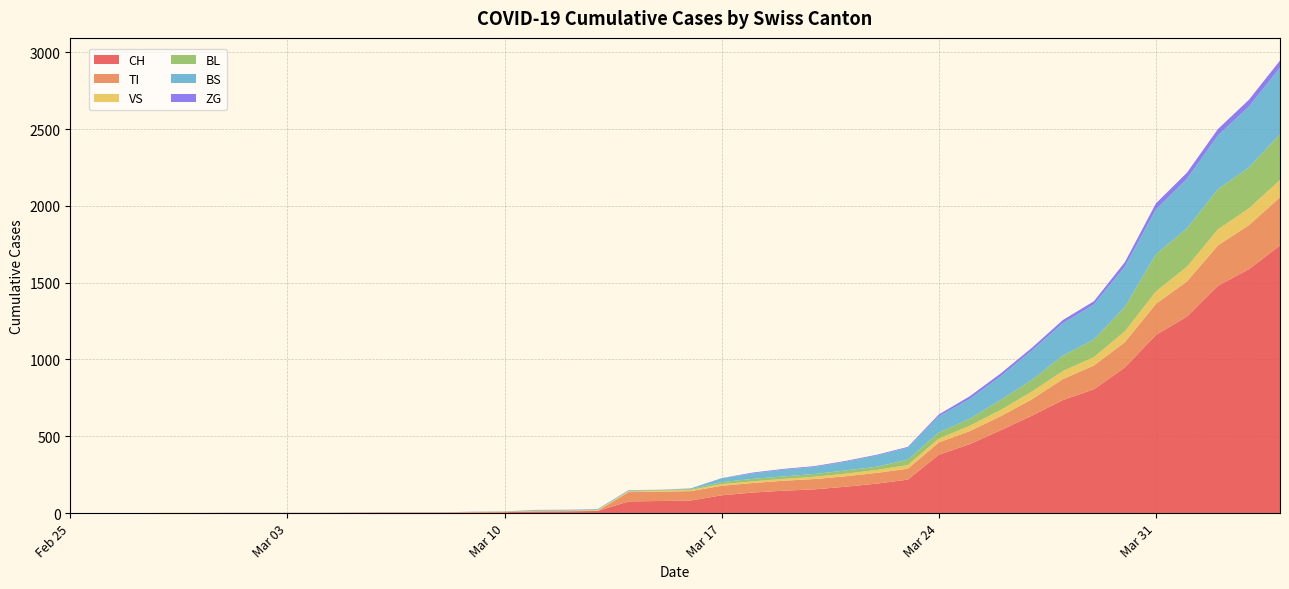

Reading left to right, transcribe all the data shown in this chart.

CH: 0	0	0	0	0	0	0	0	0	2	3	3	3	5	6	11	12	14	76	79	82	116	134	146	155	172	192	218	380	449	540	634	736	806	948	1160	1279	1480	1588	1742
TI: 0	0	0	0	0	0	0	0	0	0	0	0	0	0	0	0	0	0	61	61	61	62	62	65	67	68	70	71	80	85	91	107	136	155	165	202	229	263	287	314
VS: 0	0	0	2	2	2	2	2	2	2	2	2	2	2	2	3	3	5	6	6	8	11	11	12	15	17	19	24	25	35	41	50	53	54	71	81	96	104	109	112
BL: 0	0	0	0	0	0	0	0	0	0	0	0	0	1	2	2	2	2	2	5	5	13	16	16	18	21	21	35	40	46	65	76	100	115	158	242	249	262	266	298
BS: 0	0	0	0	0	0	0	0	0	0	0	0	0	0	0	4	4	4	4	0	4	25	36	44	46	57	73	78	105	128	155	191	211	228	263	292	323	350	397	434
ZG: 0	0	0	0	0	1	1	1	1	1	1	1	1	1	1	1	1	1	1	1	1	1	5	5	5	5	5	5	12	18	18	18	21	21	29	39	40	41	44	46